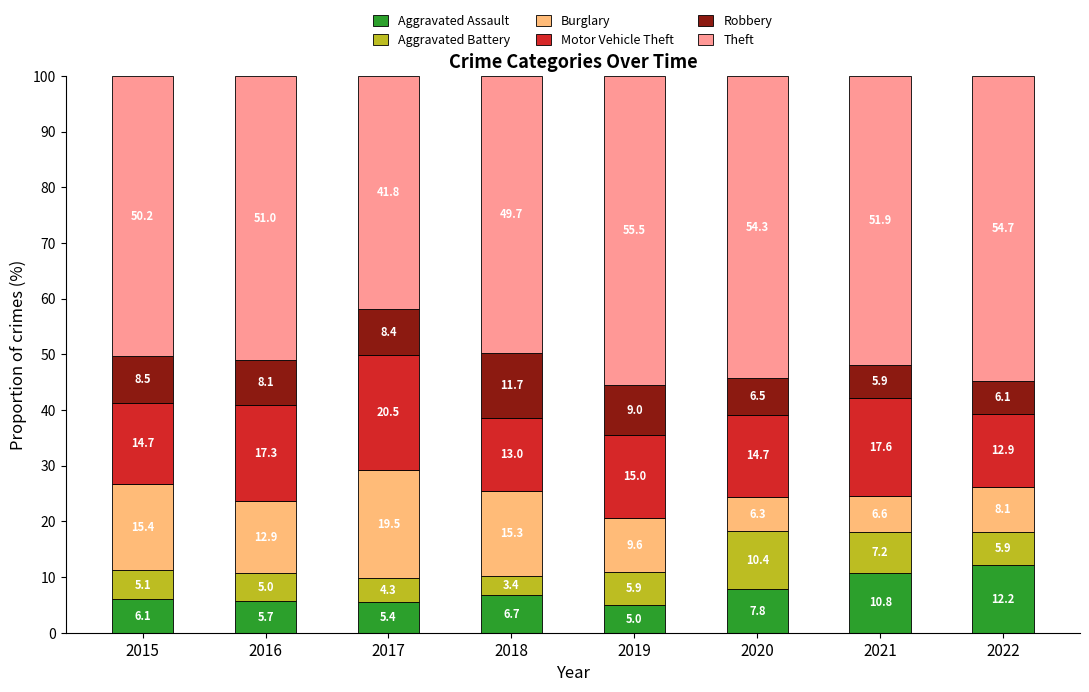

What is the difference between the maximum and minimum values in the Aggravated Assault series?

7.2